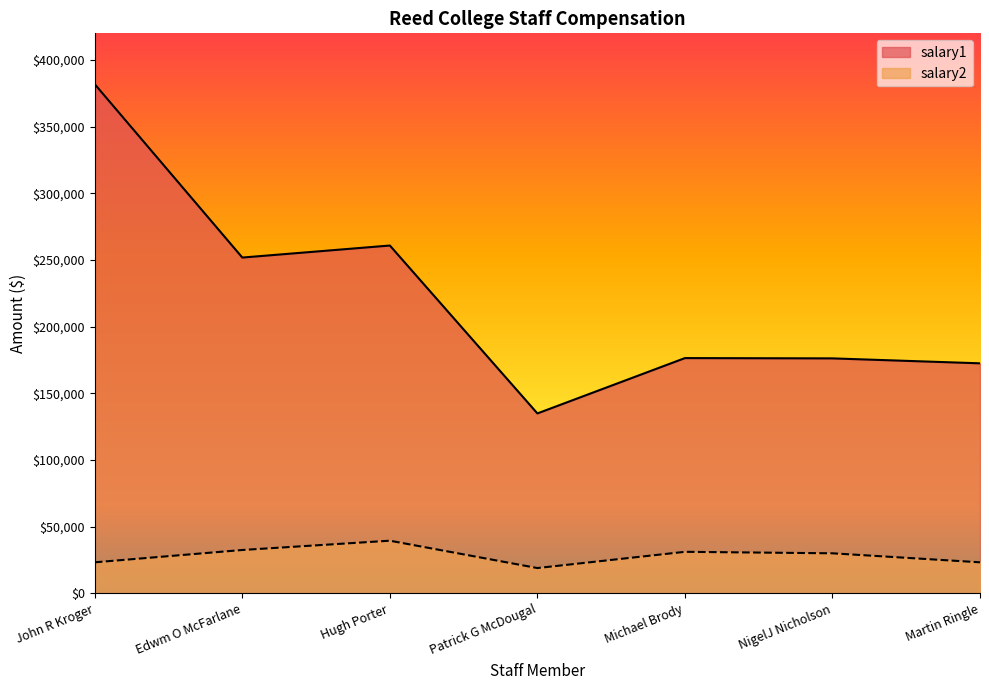

How many series are shown in this chart?

2